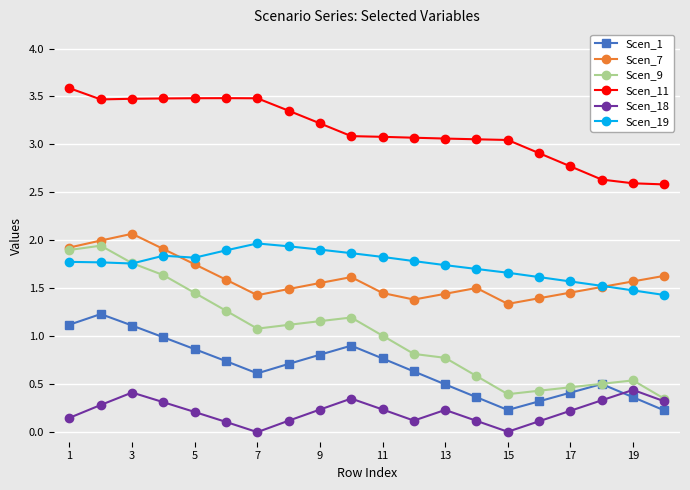

True or false: Scen_1 and Scen_11 intersect in this chart.

False